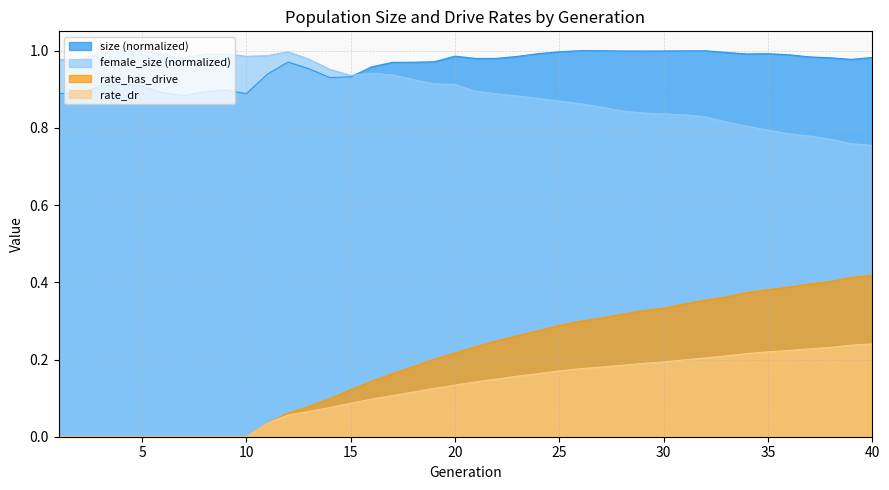

What is the difference between the highest and lowest values at 21?

0.8